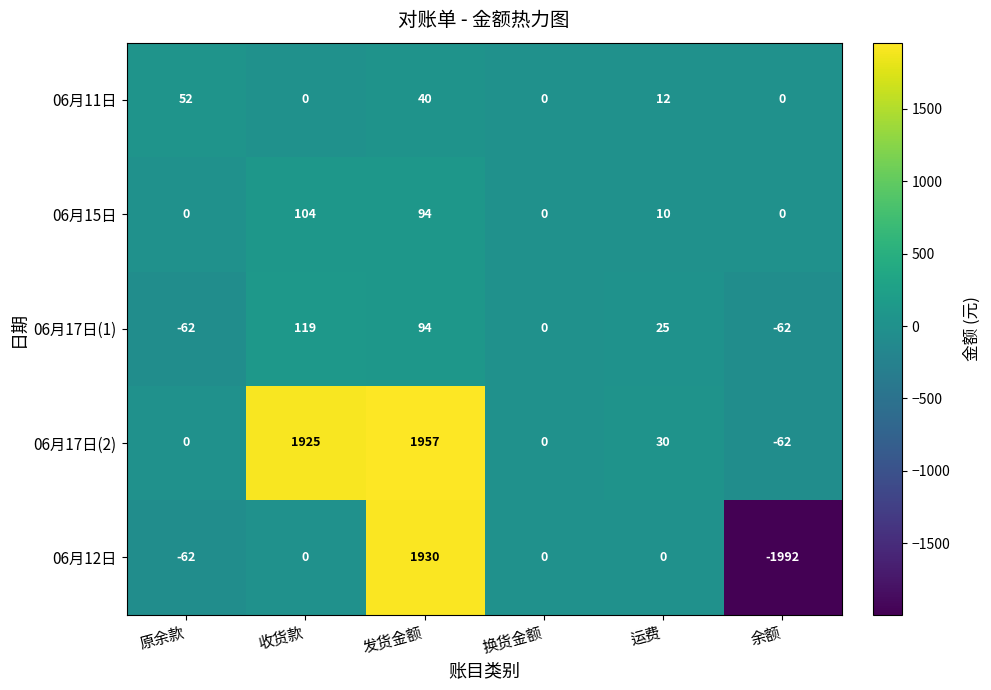

Reading right to left, transcribe all the data shown in this chart.

06月11日: 余额=0	运费=12	换货金额=0	发货金额=40	收货款=0	原余款=52
06月15日: 余额=0	运费=10	换货金额=0	发货金额=94	收货款=104	原余款=0
06月17日(1): 余额=-62	运费=25	换货金额=0	发货金额=94	收货款=119	原余款=-62
06月17日(2): 余额=-62	运费=30	换货金额=0	发货金额=1957	收货款=1925	原余款=0
06月12日: 余额=-1992	运费=0	换货金额=0	发货金额=1930	收货款=0	原余款=-62